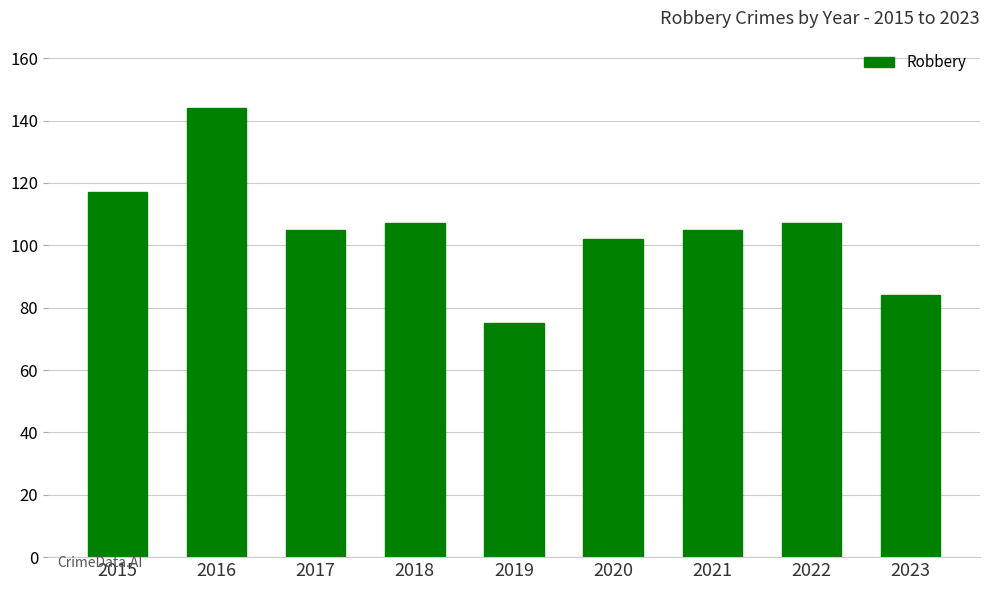

What is the difference between the values at 2022 and 2019?

32